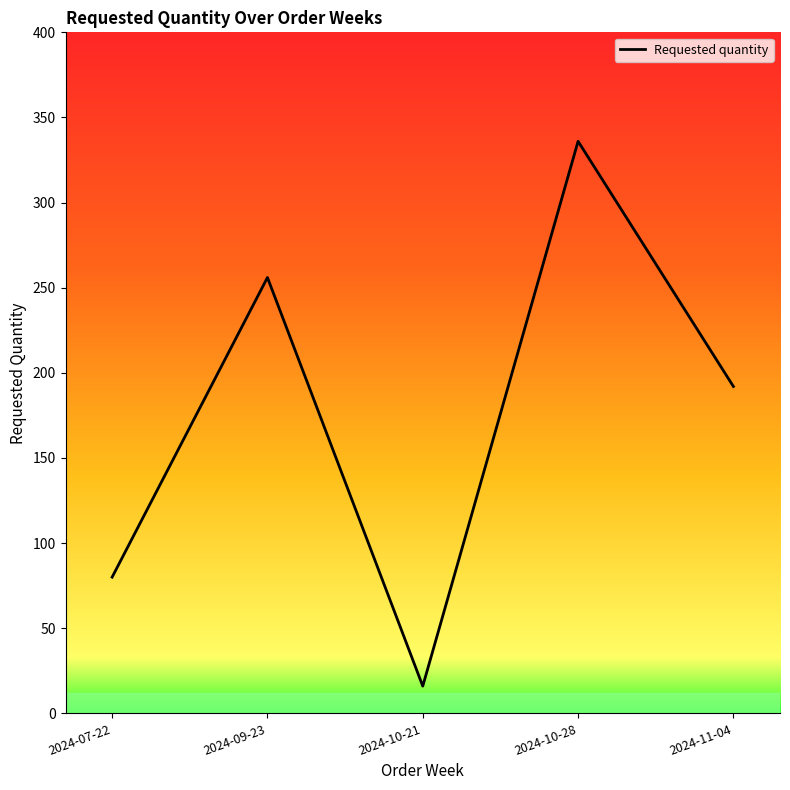

What position from the right is 2024-10-28?

2